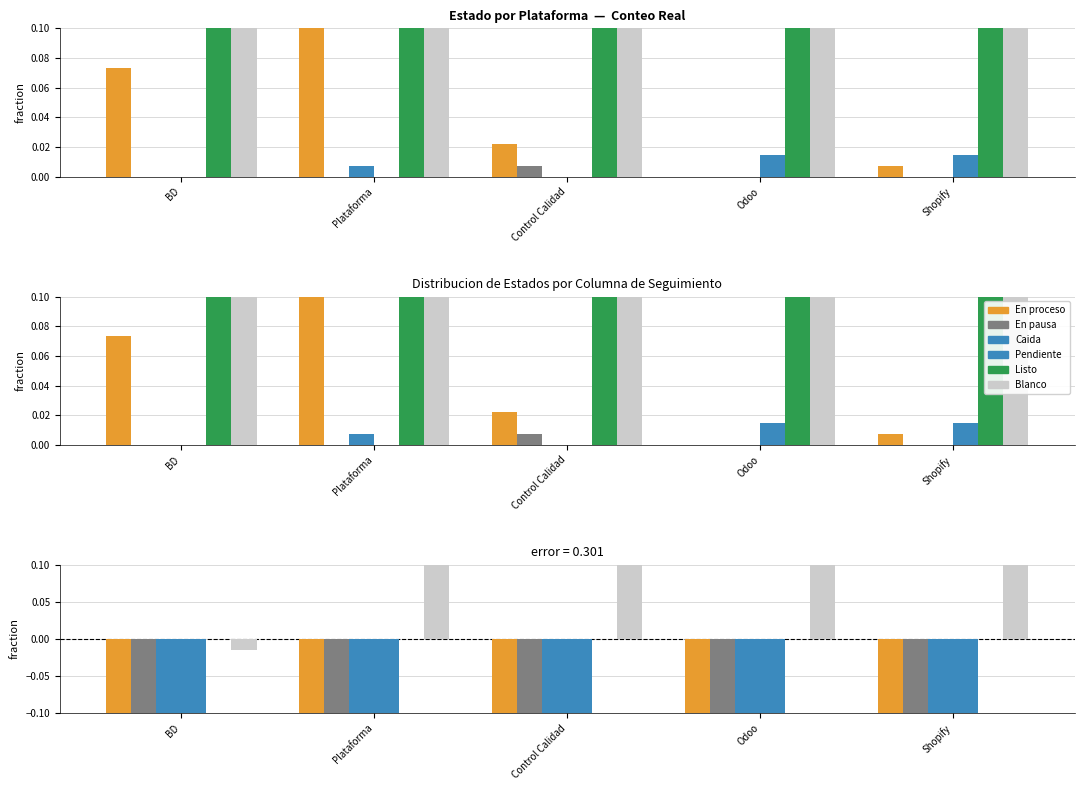

What position from the right is BD?

5